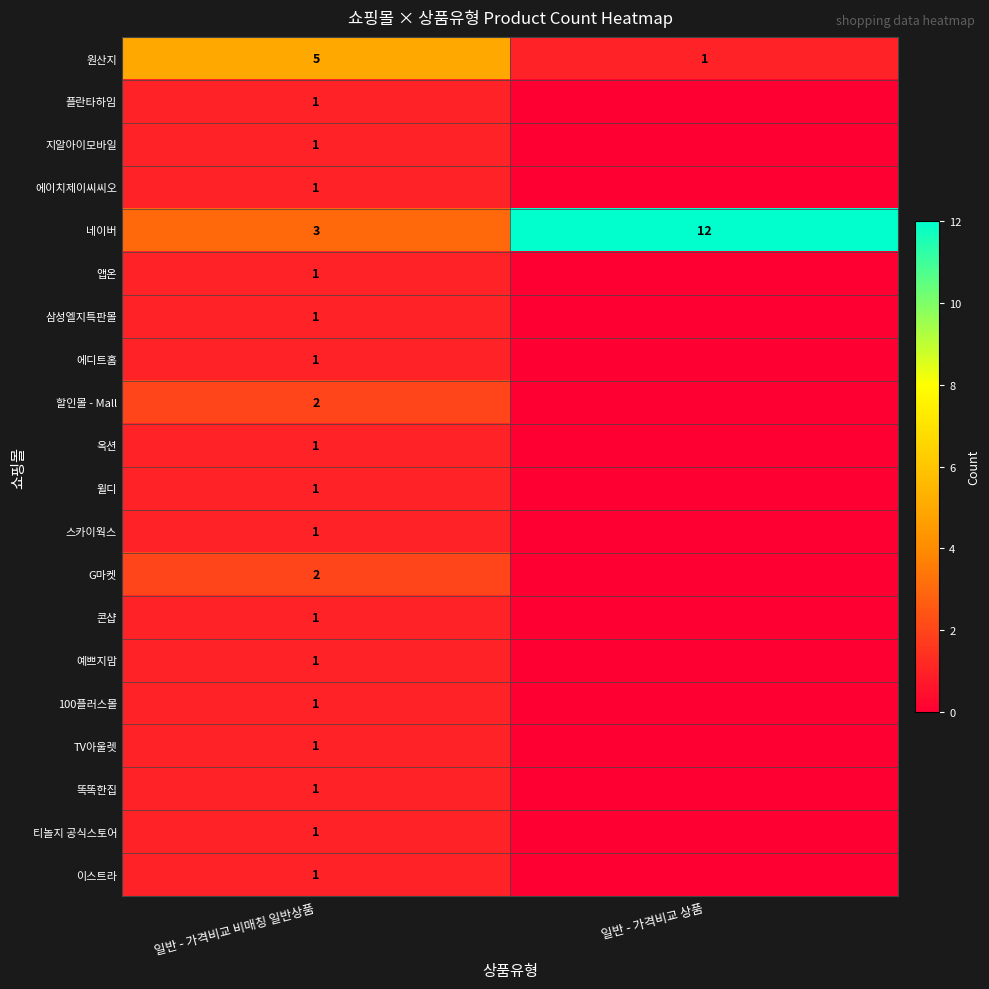

What is the total value across all series at 일반 - 가격비교 비매칭 일반상품?

28